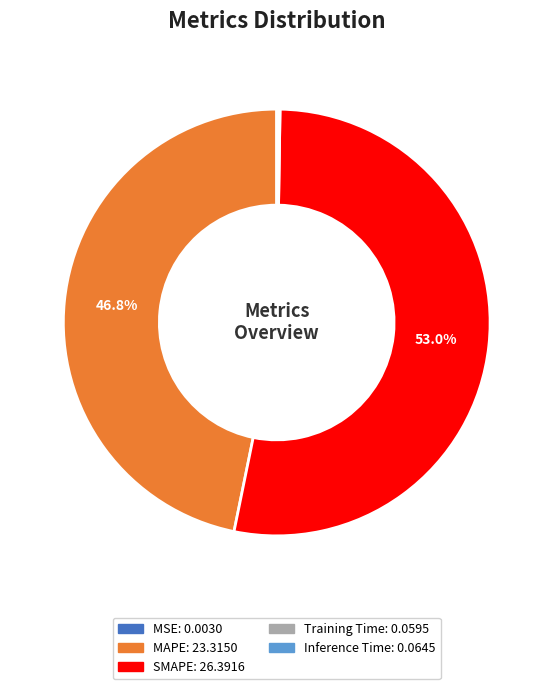

What is the largest slice in the pie chart?

SMAPE